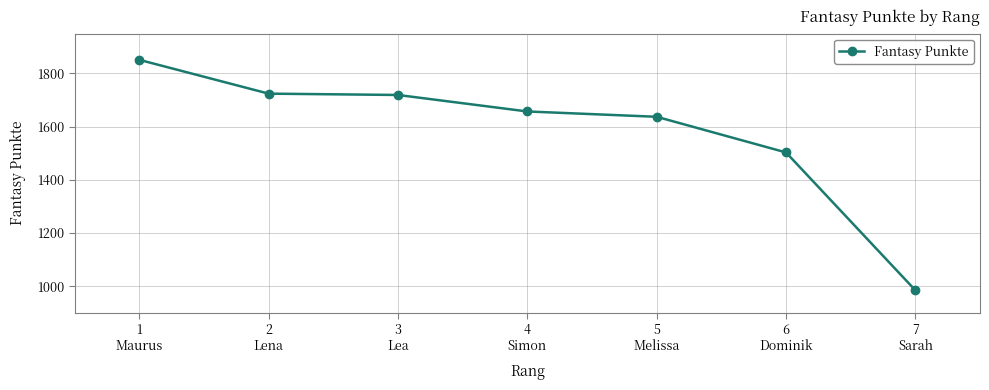

What is the change in value from 4
Simon to 7
Sarah?

-672